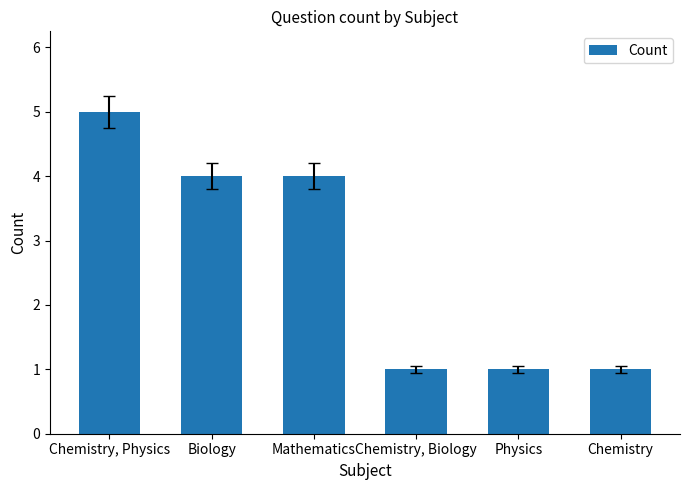

Approximately how many times larger is the value at Chemistry, Physics compared to Physics?

5.0